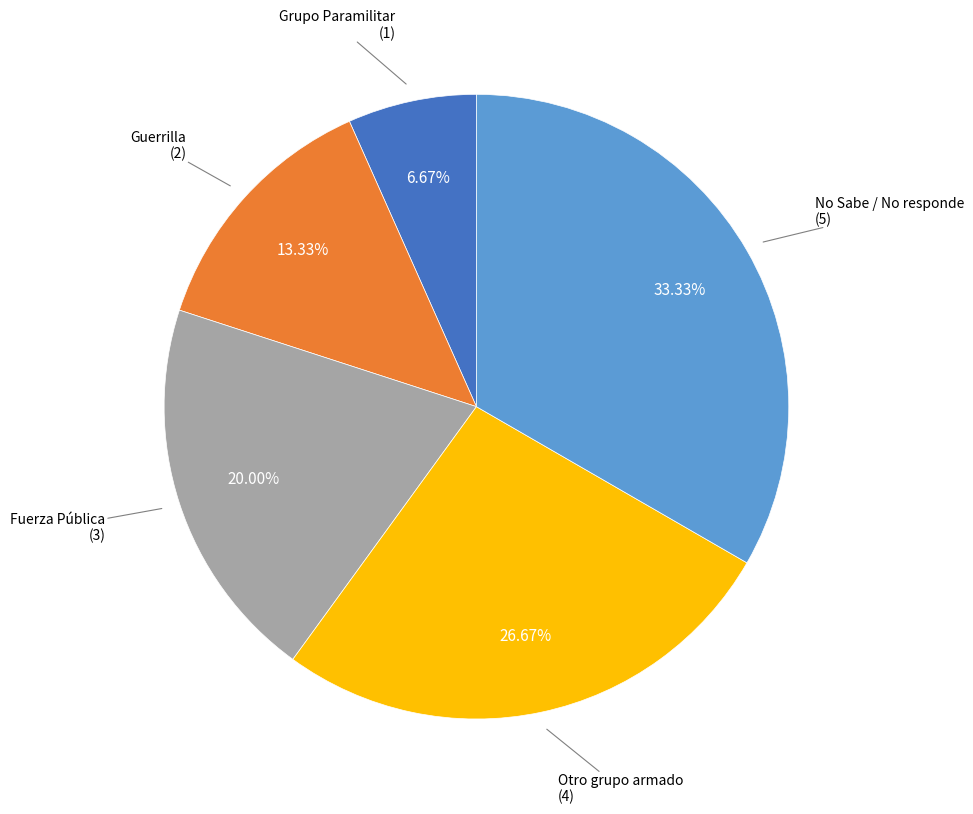

Which slice is the smallest?

Grupo Paramilitar